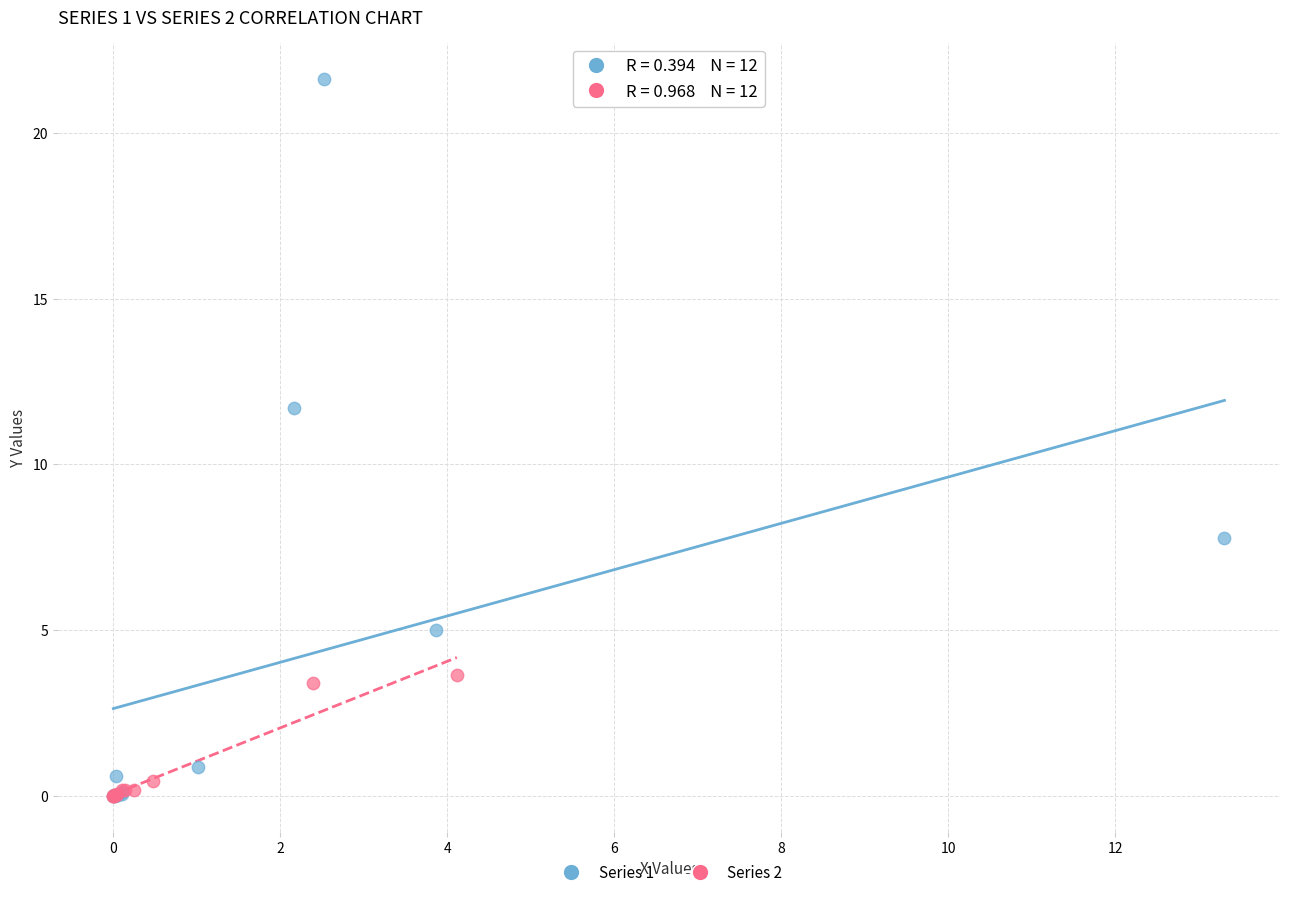

Which series has the widest spread of Y values?

Series 1